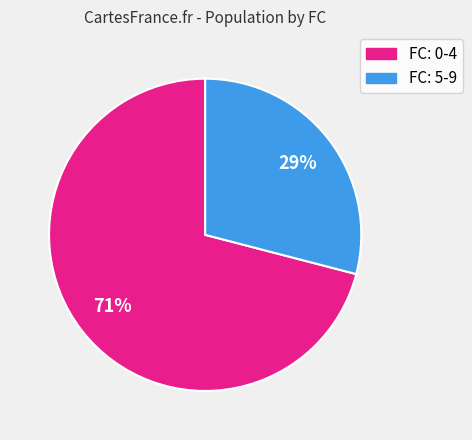

To the nearest percent, what is the difference between the largest and smallest slice percentages?

42%